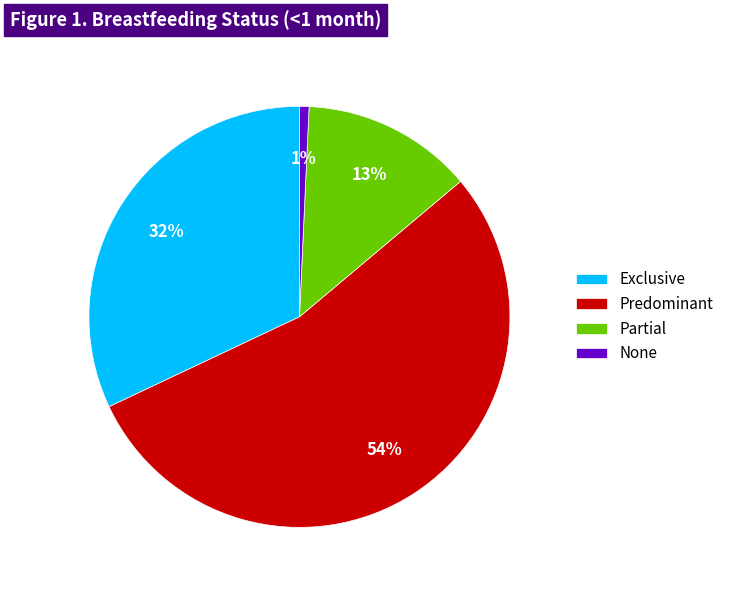

Combined, do Exclusive and Partial account for over 50%?

No